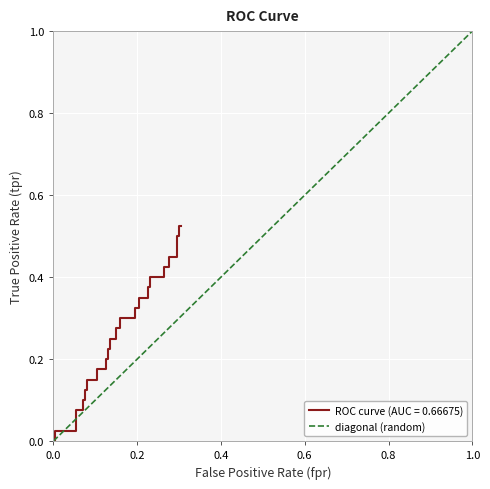

How many categories are shown in the chart?

2